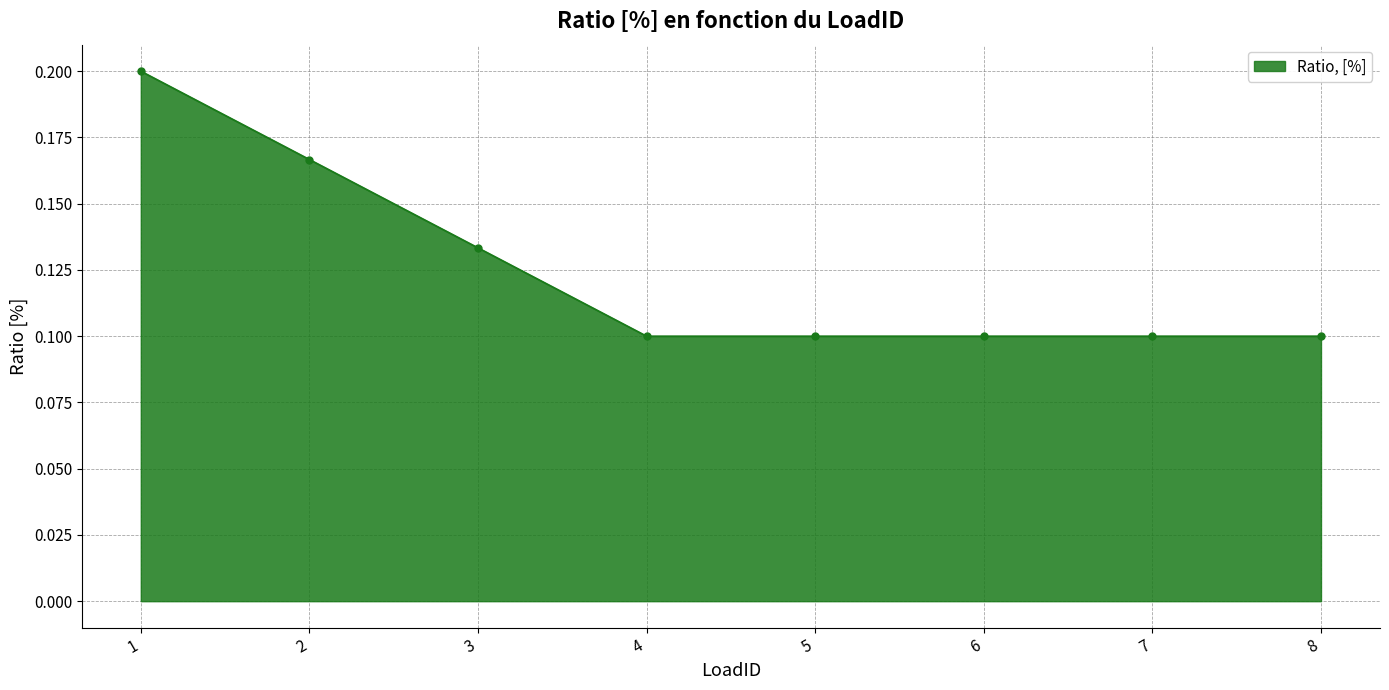

True or false: there are more than 2 points higher than both neighbors.

False